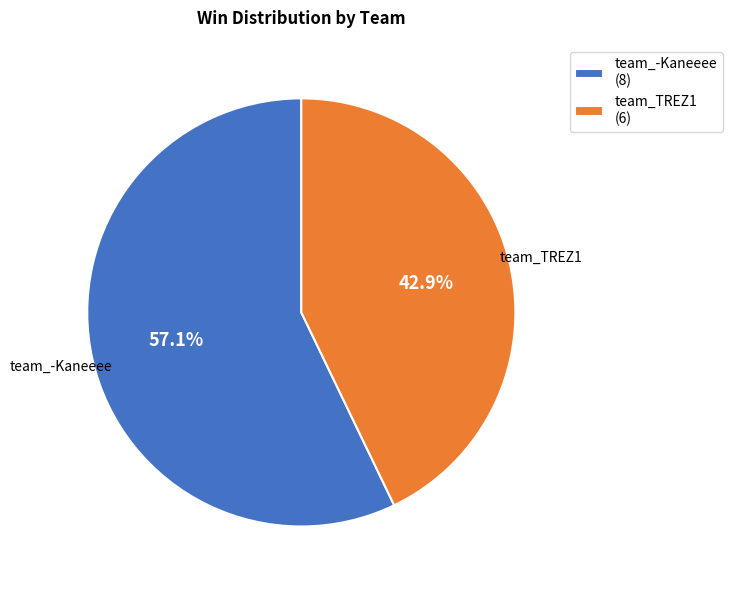

Is team_-Kaneeee the majority of the pie?

Yes